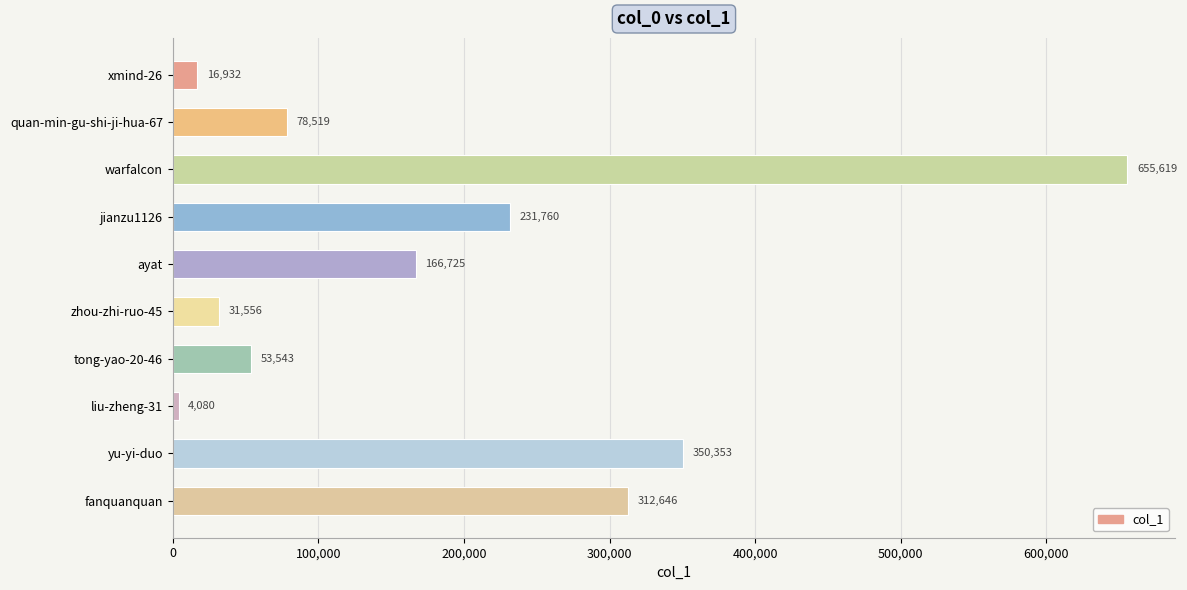

At which category does the chart reach its peak across all series?

warfalcon